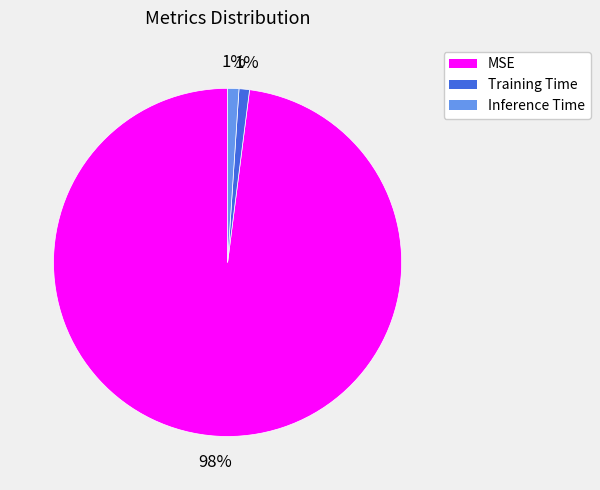

Is it true that Training Time is 1% of the pie?

True